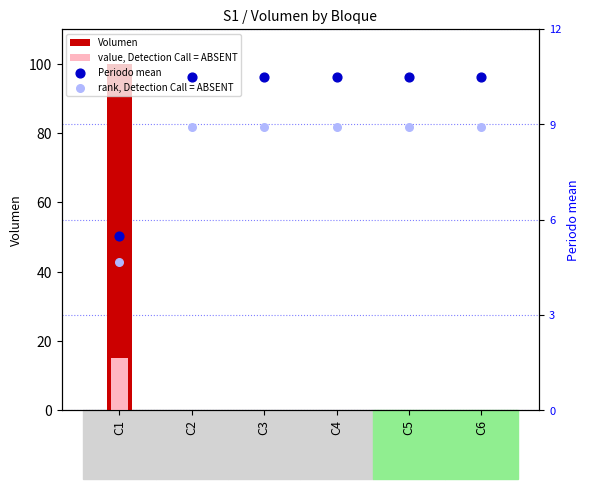

Is the value of rank, Detection Call = ABSENT at C1 greater than the value of Volumen at C5?

Yes